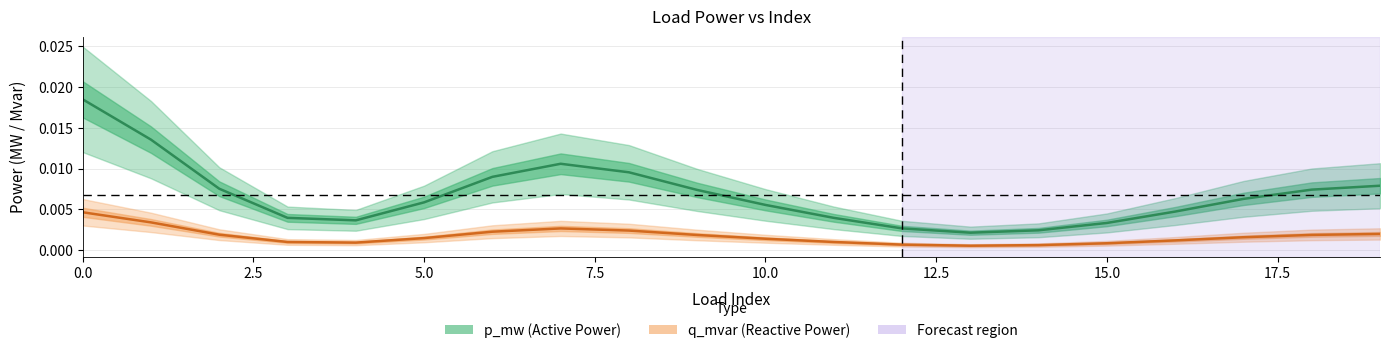

True or false: q_mvar and p_mw cross at least once.

False